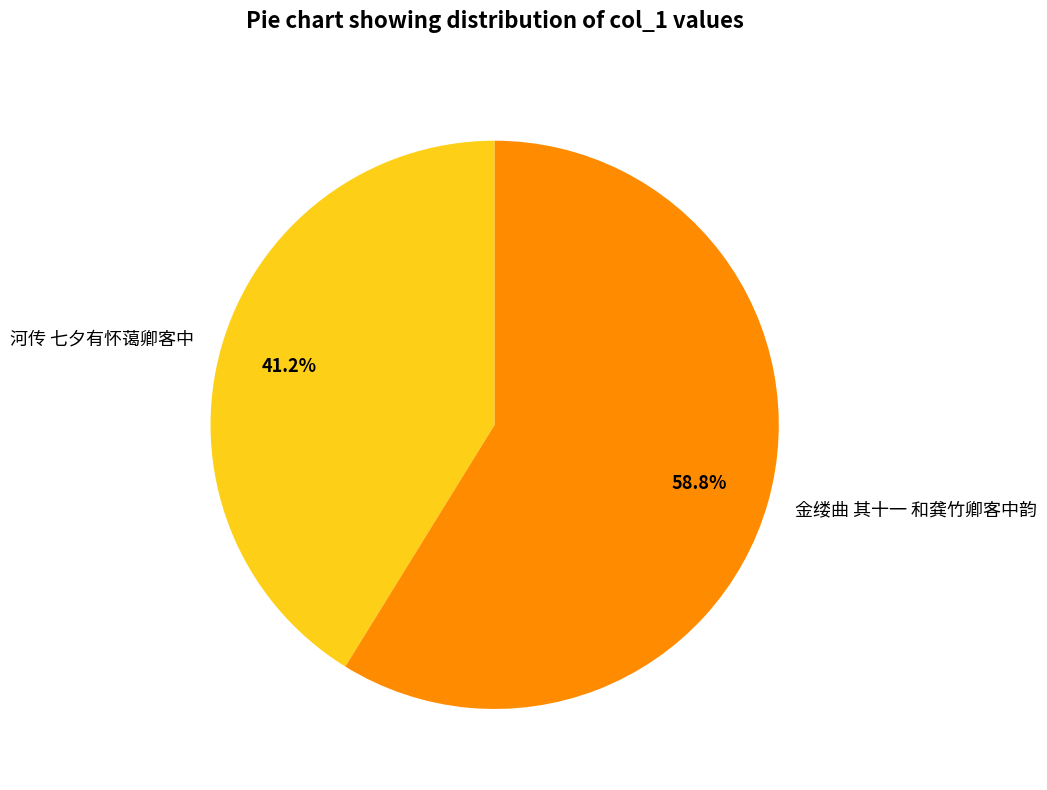

Which category has the smallest portion of the pie?

河传 七夕有怀蔼卿客中